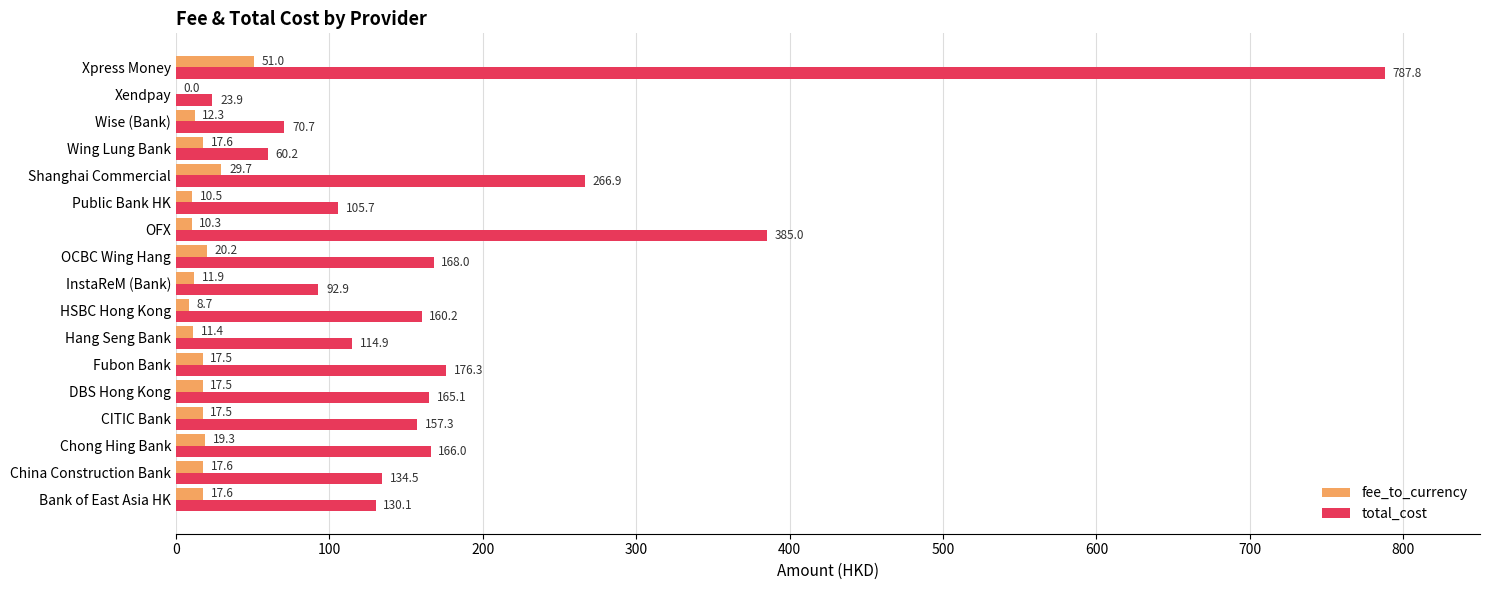

Where is total_cost nearest to the value 405?

OFX